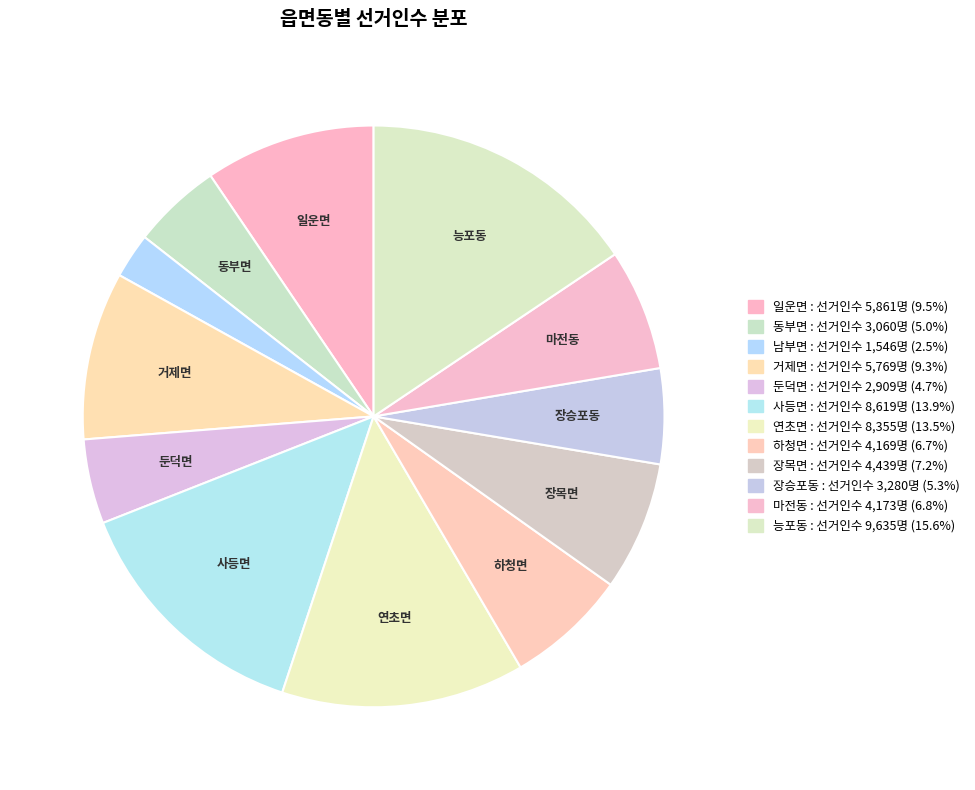

Does any single category account for the majority?

No